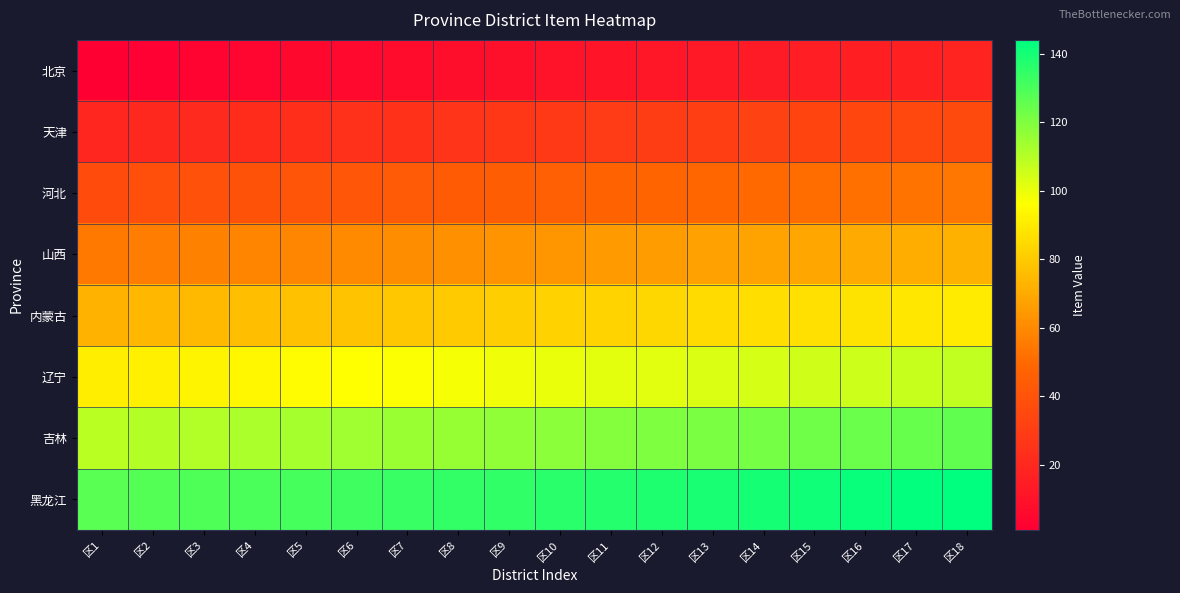

What is the difference between the highest and lowest values at 区5?

126